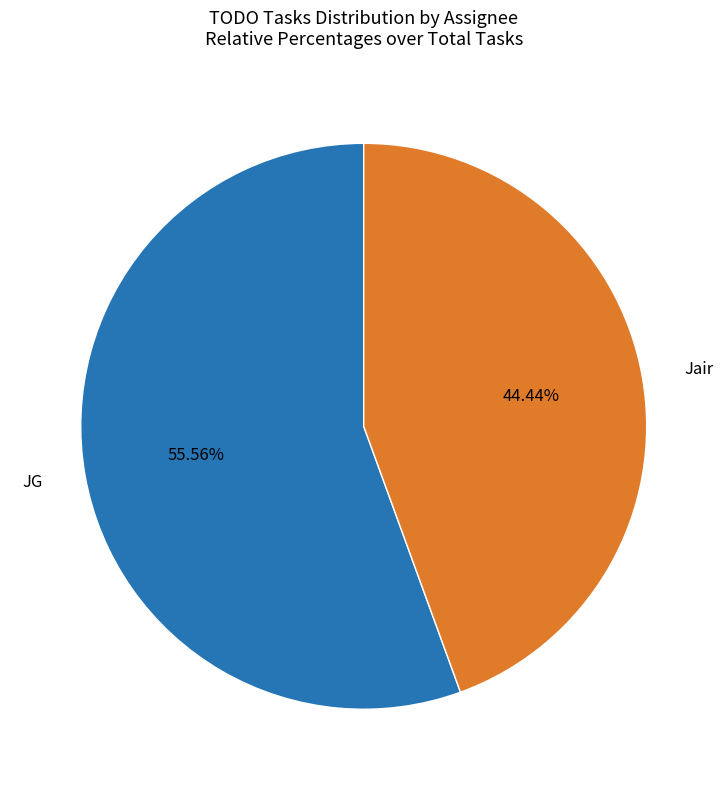

Between Jair and JG, which is larger?

JG